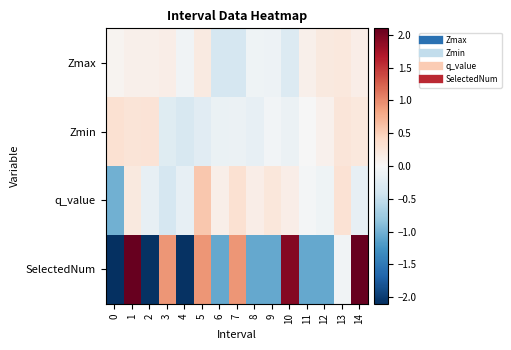

Reading right to left, list all the values displayed in this chart.

Zmax: 14=0.1	13=0.2	12=0.2	11=0.1	10=-0.3	9=-0.1	8=-0.1	7=-0.3	6=-0.3	5=0.2	4=-0.1	3=0.1	2=0.1	1=0.1	0=0.1
Zmin: 14=0.2	13=0.3	12=0.1	11=-0.0	10=-0.1	9=-0.1	8=-0.2	7=-0.1	6=-0.1	5=-0.2	4=-0.3	3=-0.2	2=0.3	1=0.3	0=0.3
q_value: 14=-0.2	13=0.3	12=-0.1	11=-0.0	10=0.1	9=0.2	8=0.1	7=0.3	6=0.1	5=0.6	4=-0.2	3=-0.4	2=-0.2	1=0.2	0=-1.0
SelectedNum: 14=4.9	13=-0.1	12=-1.1	11=-1.1	10=1.9	9=-1.1	8=-1.1	7=0.9	6=-1.1	5=0.9	4=-2.1	3=0.9	2=-2.1	1=2.9	0=-3.1